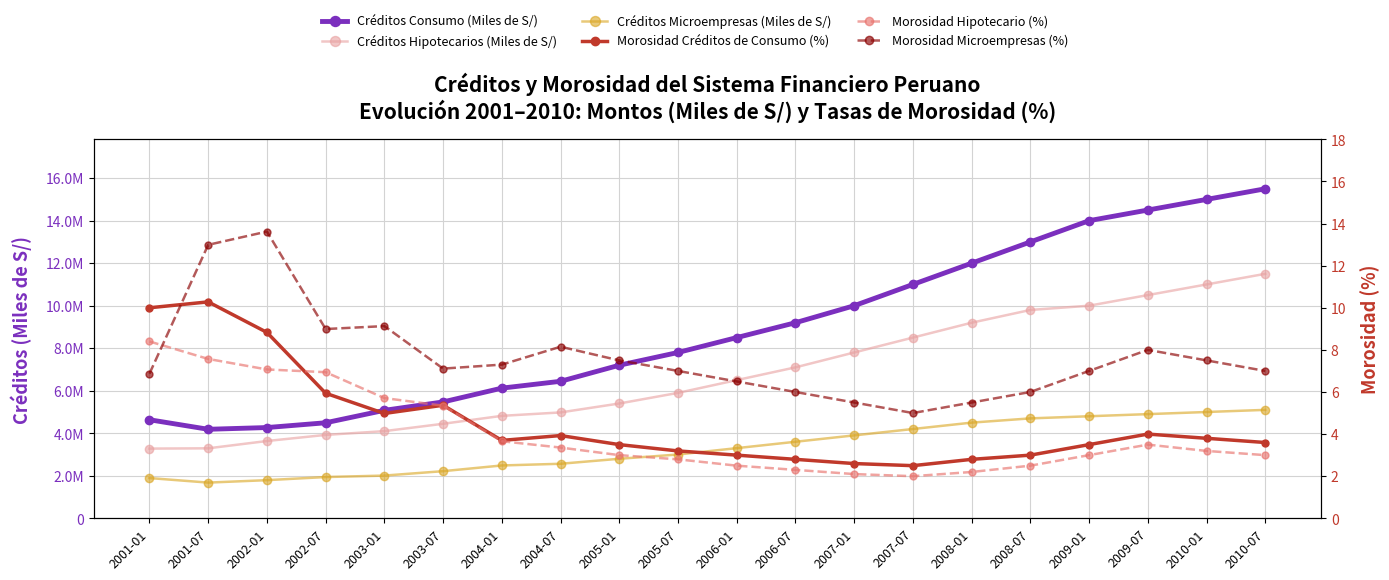

Reading left to right, transcribe all the data shown in this chart.

Créditos Consumo (Miles de S/): 4635186.0	4186924.0	4268371.0	4493484.0	5078718.0	5473303.0	6122620.0	6444224.0	7200000.0	7800000.0	8500000.0	9200000.0	10000000.0	11000000.0	12000000.0	13000000.0	14000000.0	14500000.0	15000000.0	15500000.0
Créditos Hipotecarios (Miles de S/): 3278107.0	3291615.0	3635003.0	3922837.0	4099648.0	4445590.0	4818637.0	4979999.0	5400000.0	5900000.0	6500000.0	7100000.0	7800000.0	8500000.0	9200000.0	9800000.0	10000000.0	10500000.0	11000000.0	11500000.0
Créditos Microempresas (Miles de S/): 1892884.0	1678915.0	1793856.0	1940417.0	2009083.0	2216663.0	2484913.0	2564893.0	2800000.0	3000000.0	3300000.0	3600000.0	3900000.0	4200000.0	4500000.0	4700000.0	4800000.0	4900000.0	5000000.0	5100000.0
Morosidad Créditos de Consumo (%): 10.0	10.3	8.8	5.9	5.0	5.4	3.7	3.9	3.5	3.2	3.0	2.8	2.6	2.5	2.8	3.0	3.5	4.0	3.8	3.6
Morosidad Hipotecario (%): 8.4	7.6	7.1	6.9	5.7	5.3	3.7	3.4	3.0	2.8	2.5	2.3	2.1	2.0	2.2	2.5	3.0	3.5	3.2	3.0
Morosidad Microempresas (%): 6.9	13.0	13.6	9.0	9.1	7.1	7.3	8.2	7.5	7.0	6.5	6.0	5.5	5.0	5.5	6.0	7.0	8.0	7.5	7.0